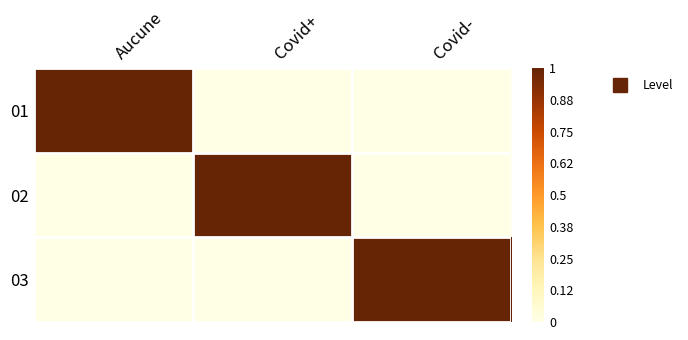

Reading left to right, what are all the values shown in this chart?

01: Aucune=1	Covid+=0	Covid-=0
02: Aucune=0	Covid+=1	Covid-=0
03: Aucune=0	Covid+=0	Covid-=1